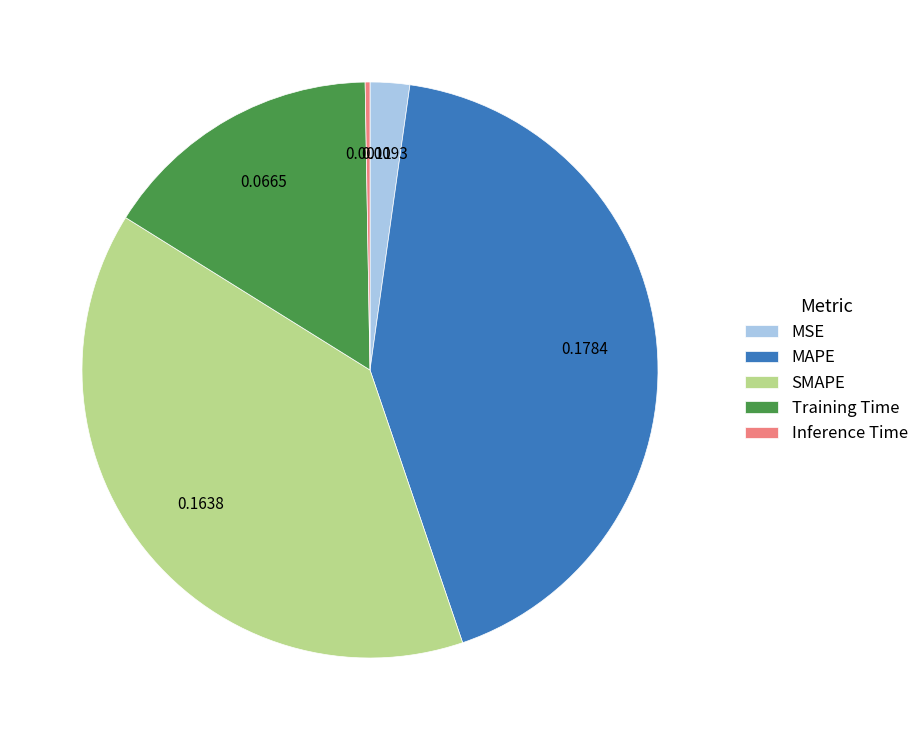

Which category has the biggest portion of the pie?

MAPE